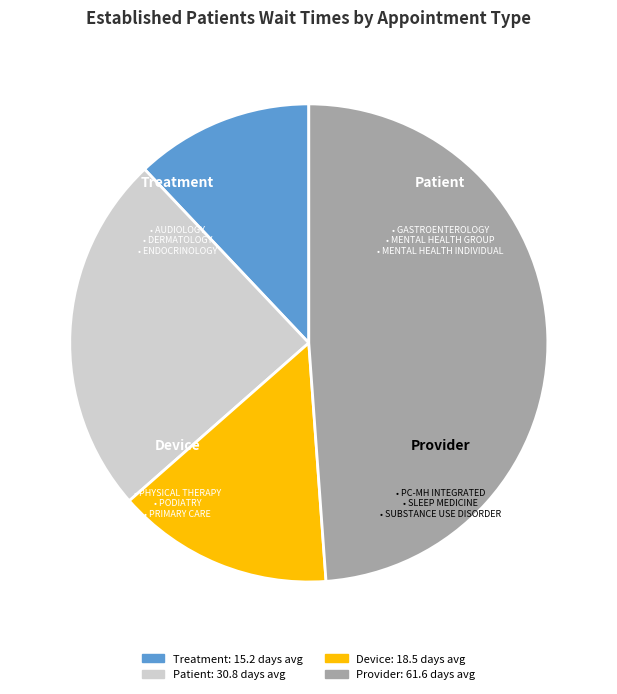

Is there any slice that represents more than half of the pie?

No